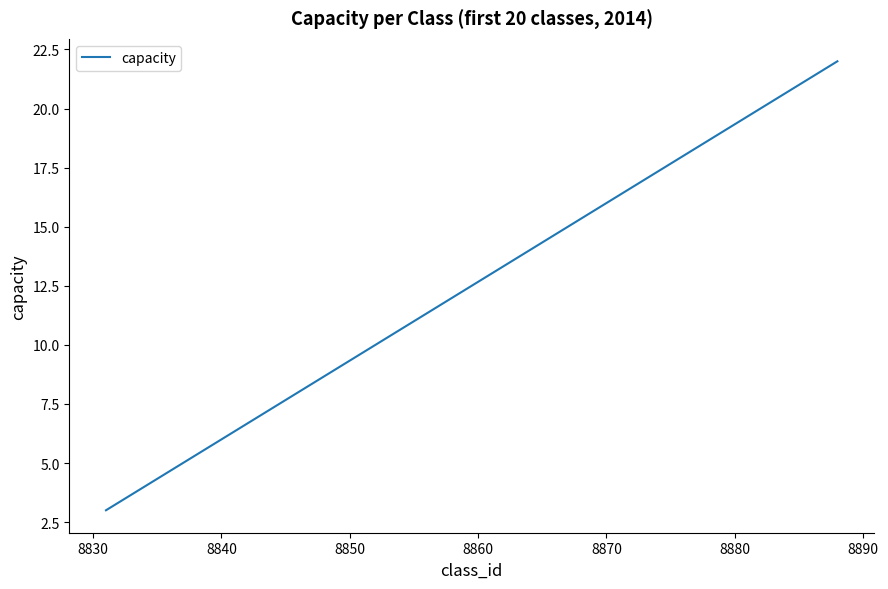

What is the minimum value shown in the chart?

3